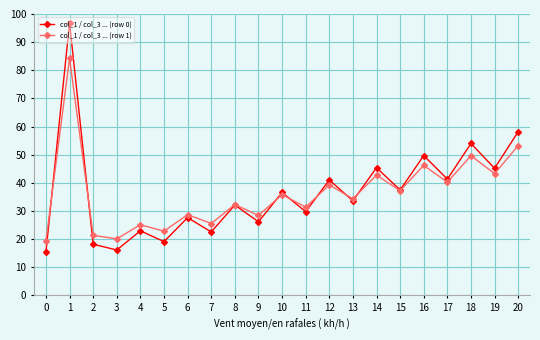

What is the value of the col_1 / col_3 ... (row 0) point at the 1st from the left?

15.5